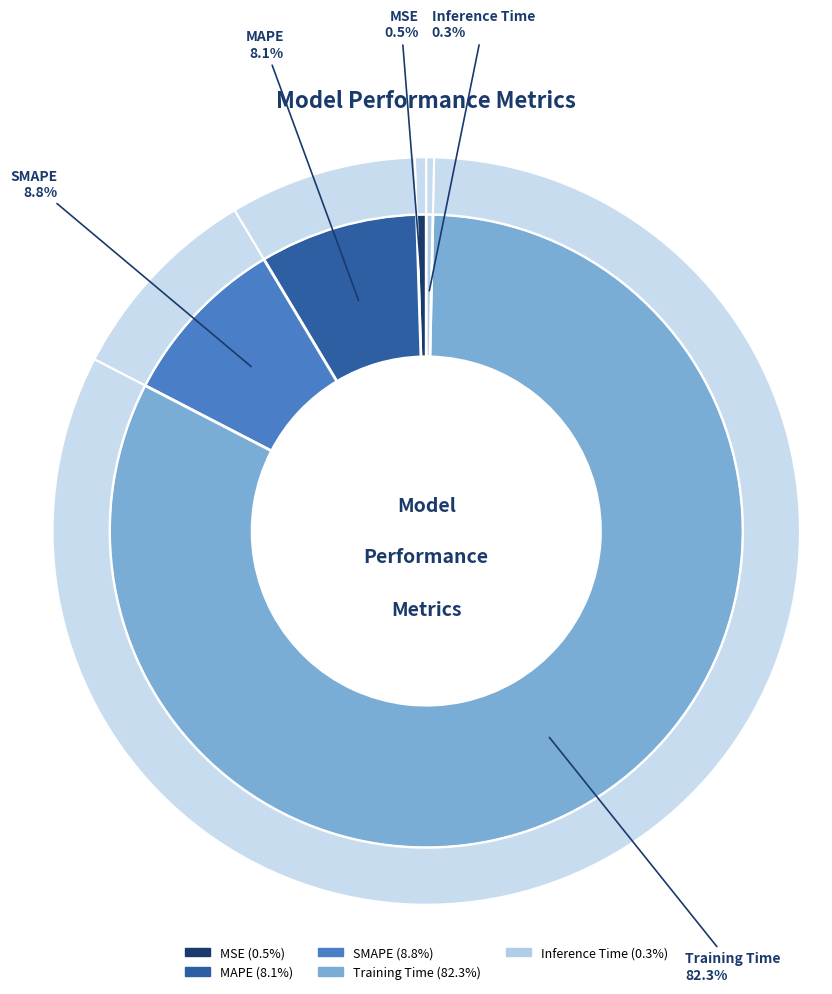

Do SMAPE and MSE together represent more than half of the pie?

No